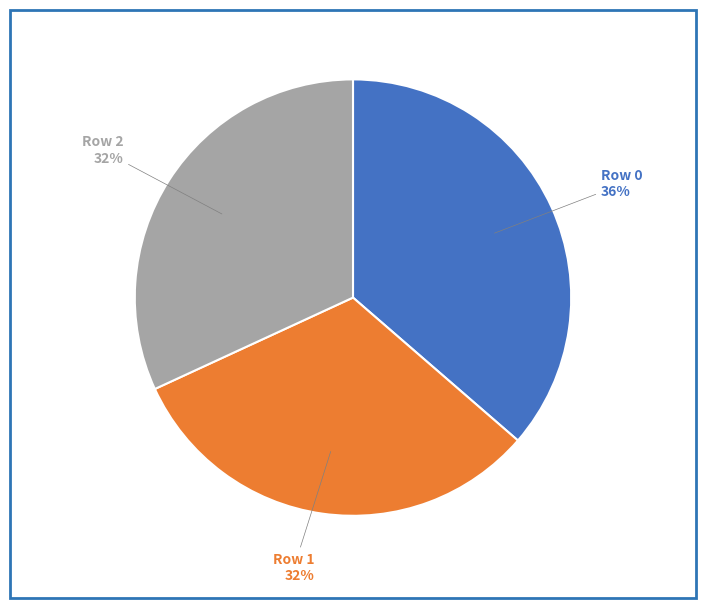

How many slices are in this pie chart?

3